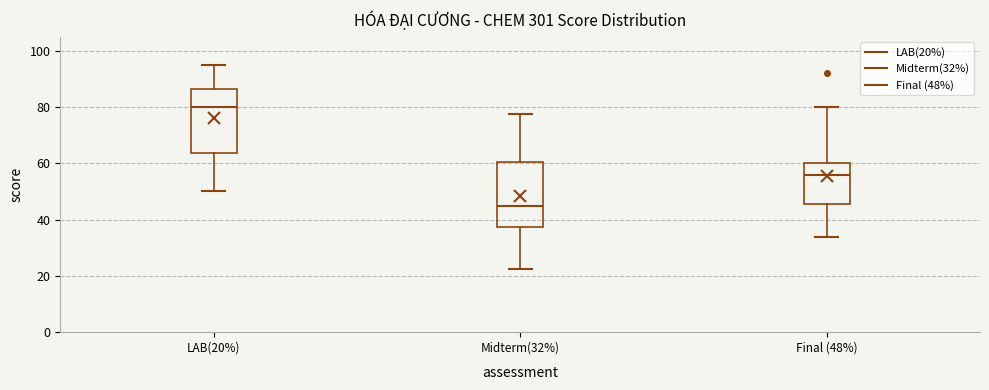

Reading left to right, transcribe this box plot: for each box, give where its median line is, the range the box spans, and where its two whiskers end, as read against the y-axis. The values are not printed on the chart, so give them approximately, as read against the axis.

LAB(20%): median 80, box 64 to 86, whiskers 50 to 96
Midterm(32%): median 46, box 38 to 60, whiskers 22 to 78
Final (48%): median 56, box 46 to 60, whiskers 34 to 80